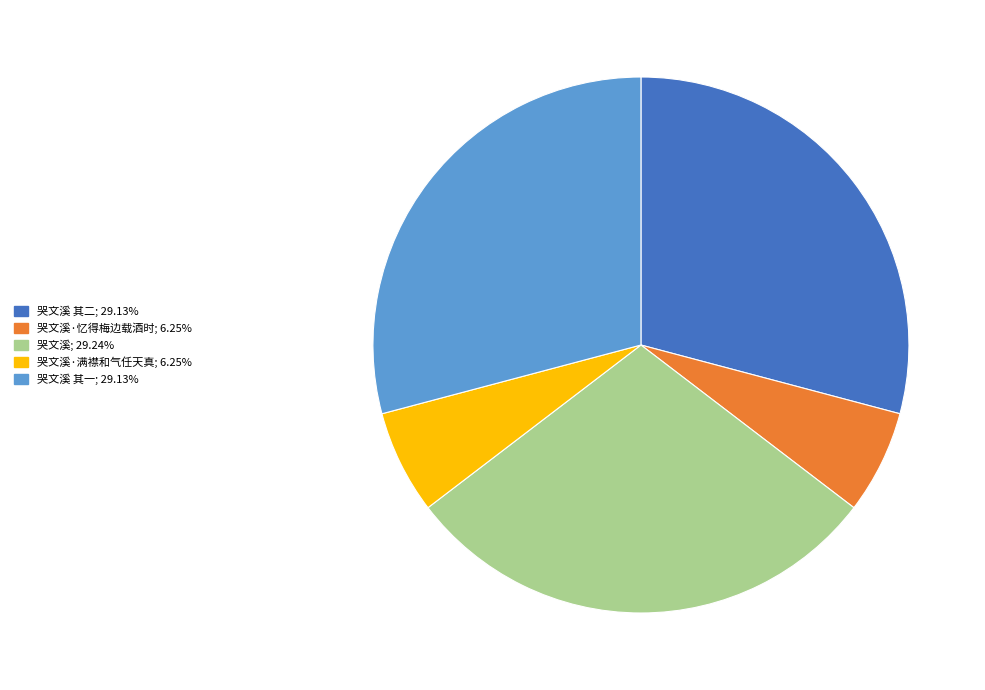

Is 哭文溪 其一; 29.13% the majority of the pie?

No